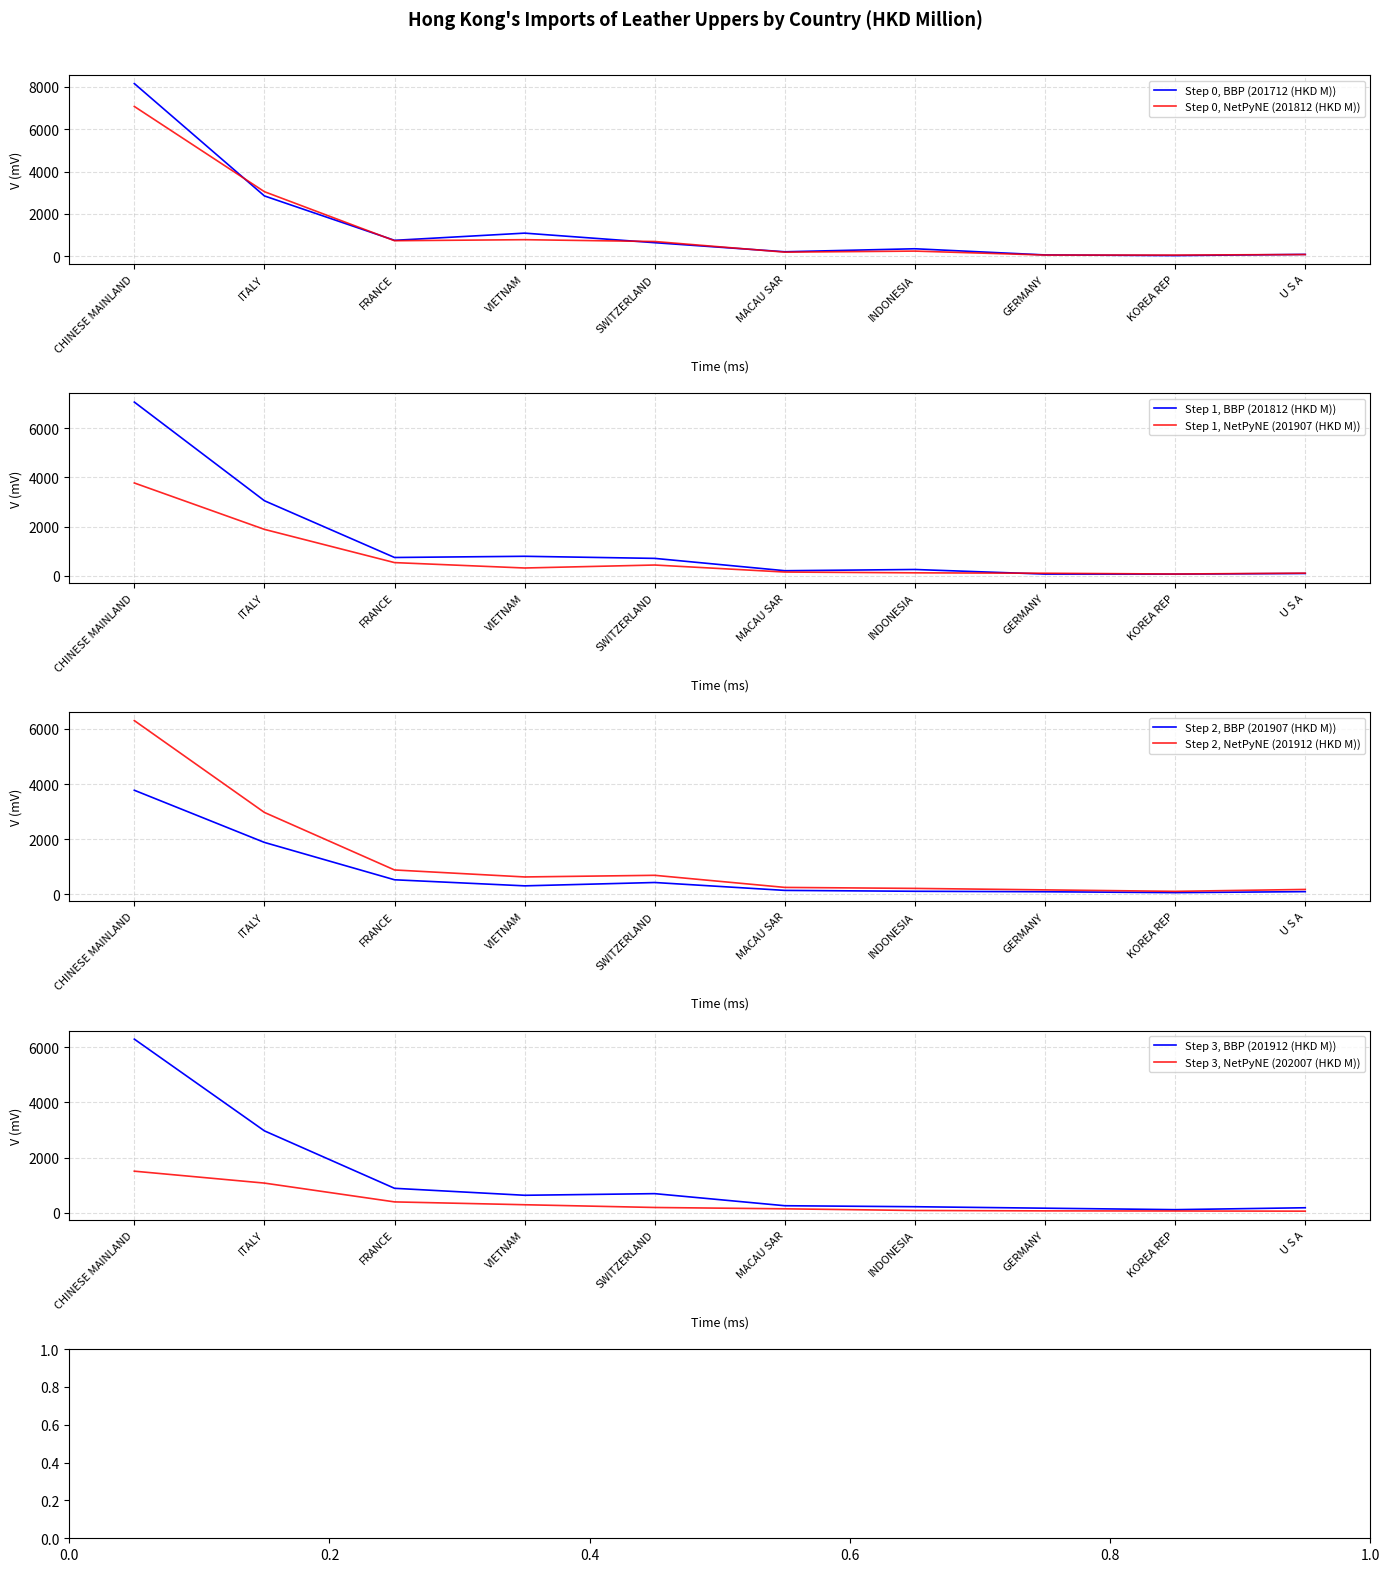

The value of Step 0, BBP (201712 (HKD M)) at VIETNAM is 1095.6. True or false?

True